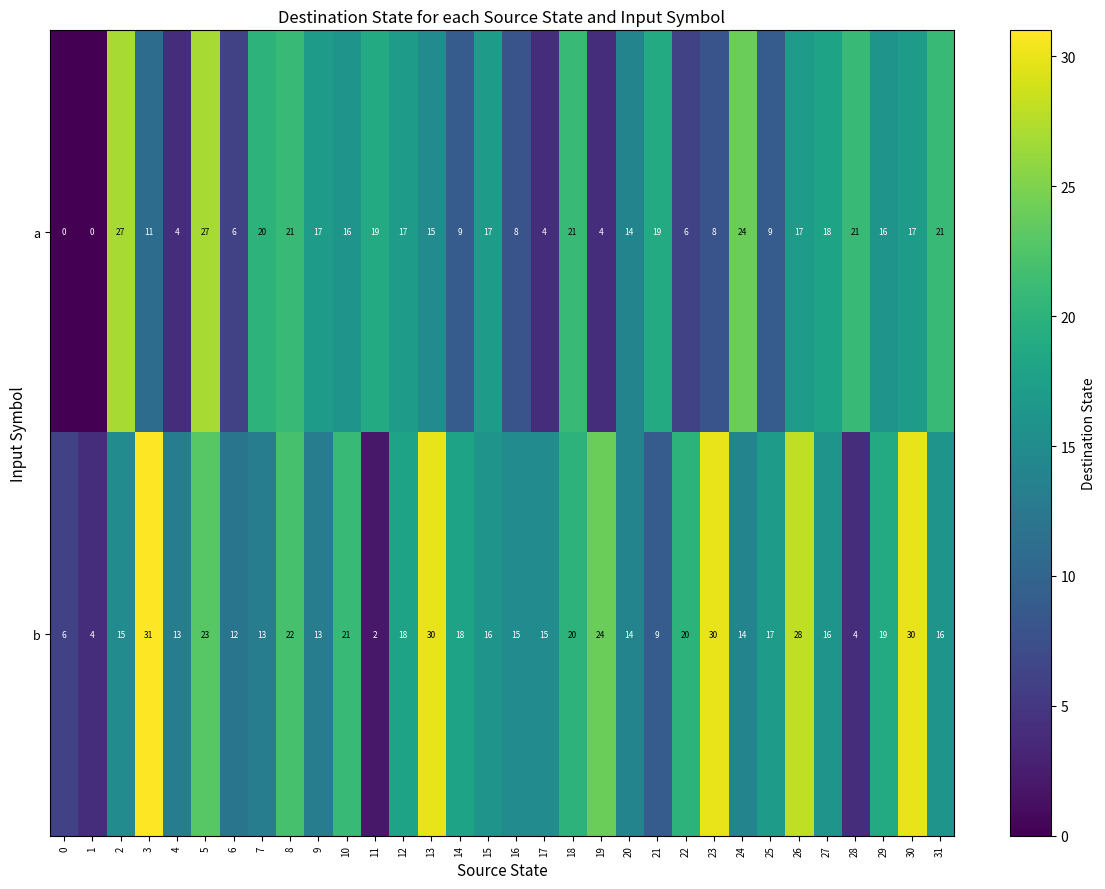

Rank the series by their average value, from highest to lowest.

b, a